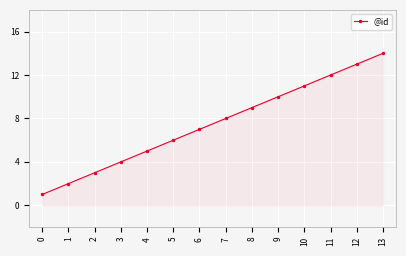

List the labels in order of value, smallest first.

0, 1, 2, 3, 4, 5, 6, 7, 8, 9, 10, 11, 12, 13